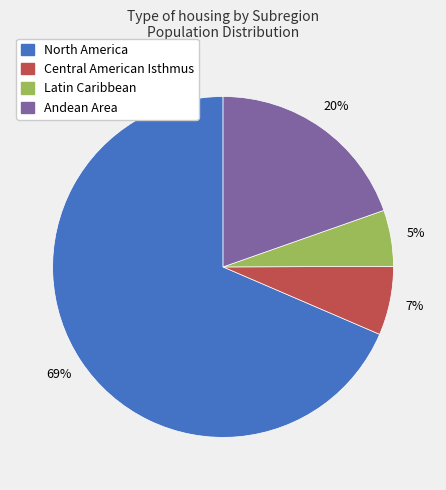

To the nearest percent, what portion does Latin Caribbean represent?

5%